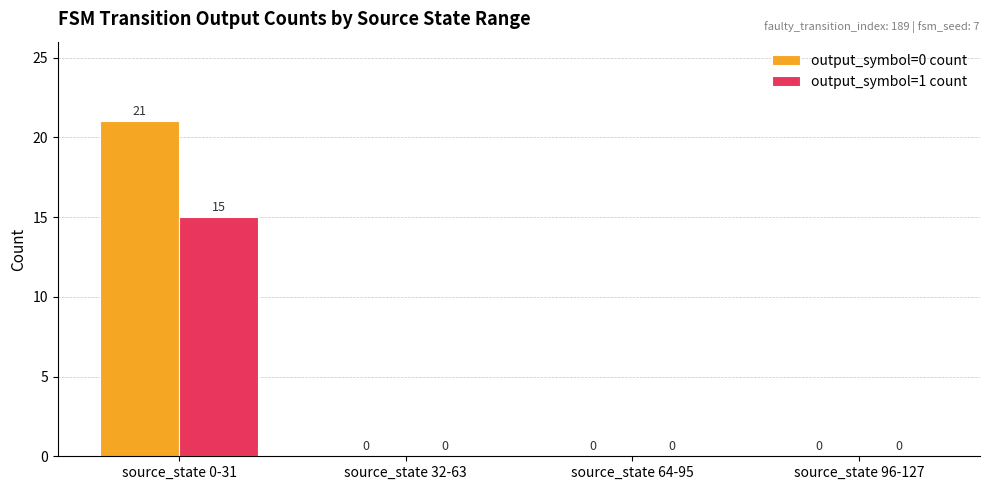

At which category is the sum across all series the highest?

source_state 0-31